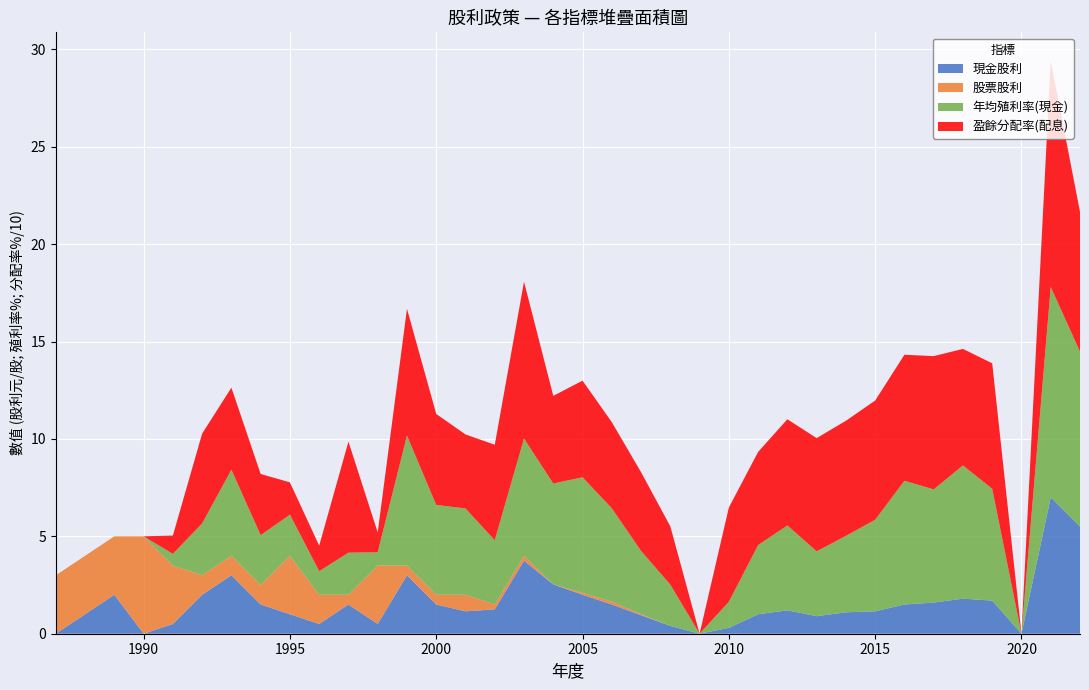

Reading right to left, extract all data points from this chart.

現金股利: 1987=0.0	1989=2.0	1990=0.0	1991=0.5	1992=2.0	1993=3.0	1994=1.5	1995=1.0	1996=0.5	1997=1.5	1998=0.5	1999=3.0	2000=1.5	2001=1.1	2002=1.2	2003=3.8	2004=2.5	2005=2.0	2006=1.5	2007=0.9	2008=0.4	2009=0.0	2010=0.3	2011=1.0	2012=1.2	2013=0.9	2014=1.1	2015=1.1	2016=1.5	2017=1.6	2018=1.8	2019=1.7	2020=0.0	2021=7.0	2022=5.5
股票股利: 1987=3.0	1989=3.0	1990=5.0	1991=3.0	1992=1.0	1993=1.0	1994=1.0	1995=3.0	1996=1.5	1997=0.5	1998=3.0	1999=0.5	2000=0.5	2001=0.8	2002=0.2	2003=0.2	2004=0.0	2005=0.1	2006=0.1	2007=0.1	2008=0.0	2009=0.0	2010=0.0	2011=0.0	2012=0.0	2013=0.0	2014=0.0	2015=0.0	2016=0.0	2017=0.0	2018=0.0	2019=0.0	2020=0.0	2021=0.0	2022=0.0
年均殖利率(現金): 1987=0.0	1989=0.0	1990=0.0	1991=0.6	1992=2.7	1993=4.4	1994=2.6	1995=2.1	1996=1.2	1997=2.2	1998=0.7	1999=6.7	2000=4.6	2001=4.4	2002=3.3	2003=6.0	2004=5.2	2005=5.9	2006=4.8	2007=3.2	2008=2.1	2009=0.0	2010=1.3	2011=3.5	2012=4.4	2013=3.3	2014=3.9	2015=4.7	2016=6.3	2017=5.8	2018=6.8	2019=5.7	2020=0.0	2021=10.8	2022=9.0
盈餘分配率(配息): 1987=0.0	1989=0.0	1990=0.0	1991=9.4	1992=46.1	1993=42.1	1994=31.4	1995=16.6	1996=13.1	1997=57.0	1998=10.2	1999=65.1	2000=46.7	2001=38.0	2002=49.0	2003=80.5	2004=45.0	2005=49.6	2006=44.2	2007=40.4	2008=29.9	2009=0.0	2010=48.4	2011=47.8	2012=54.5	2013=58.1	2014=59.1	2015=61.2	2016=64.7	2017=68.4	2018=59.8	2019=64.4	2020=0.0	2021=116.0	2022=71.7